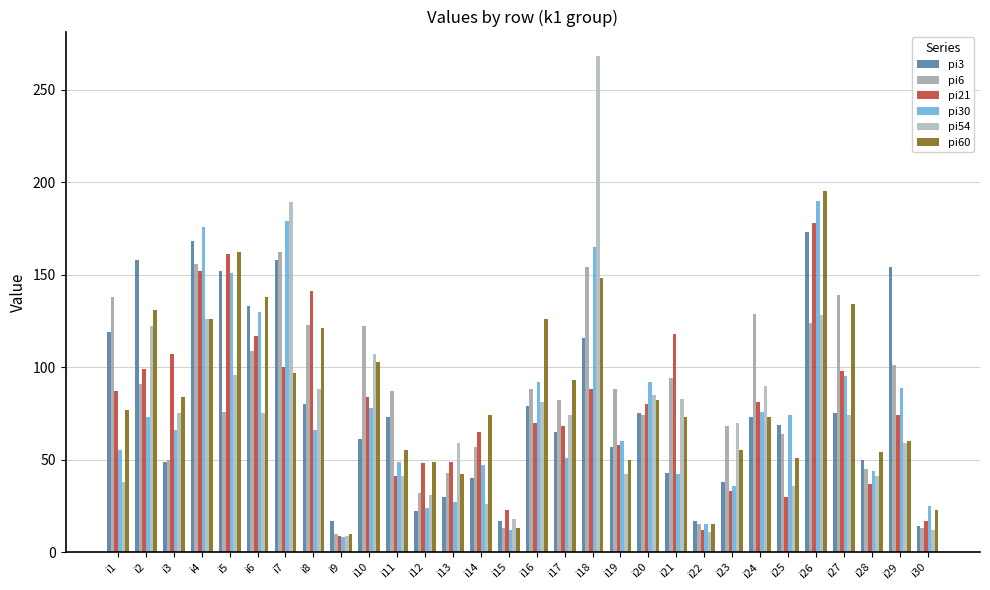

At which label is pi60 closest to 102?

i10